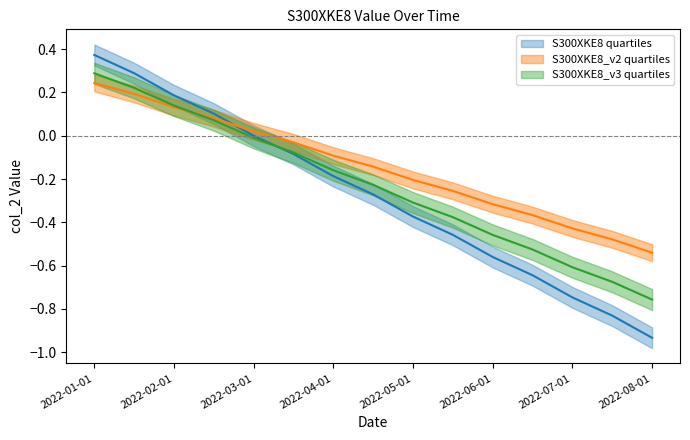

What is the label of the 15th point from the right?

2022-01-01